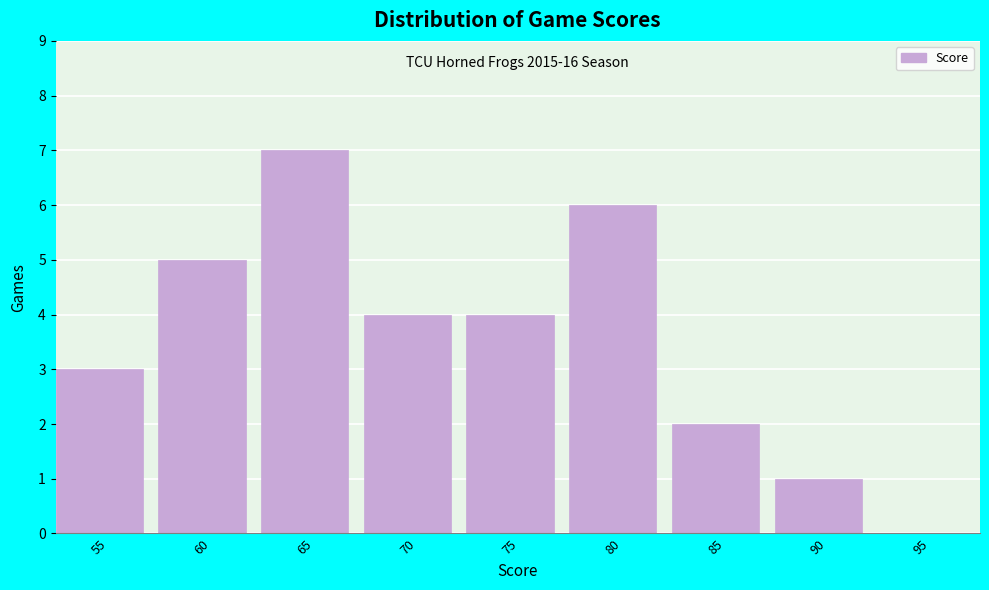

Reading right to left, list all the values displayed in this chart.

95=0	90=1	85=2	80=6	75=4	70=4	65=7	60=5	55=3